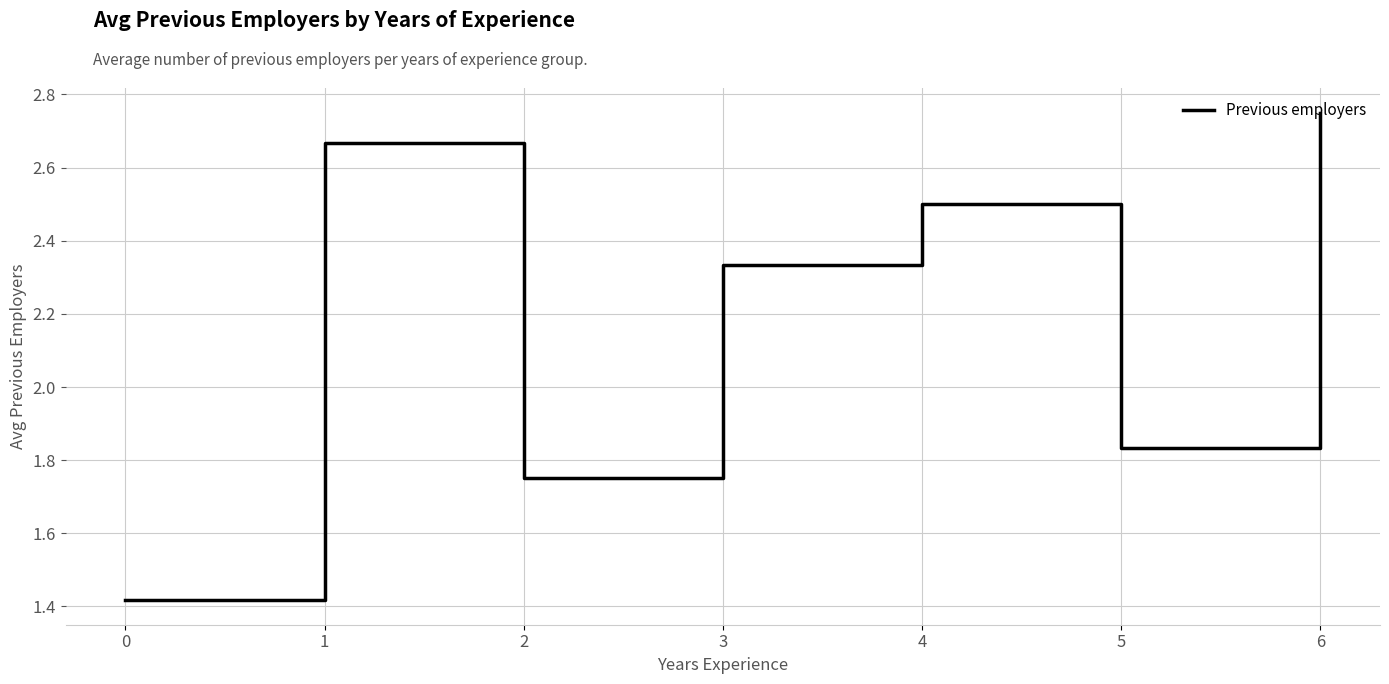

The value at 3 is 3.2. True or false?

False